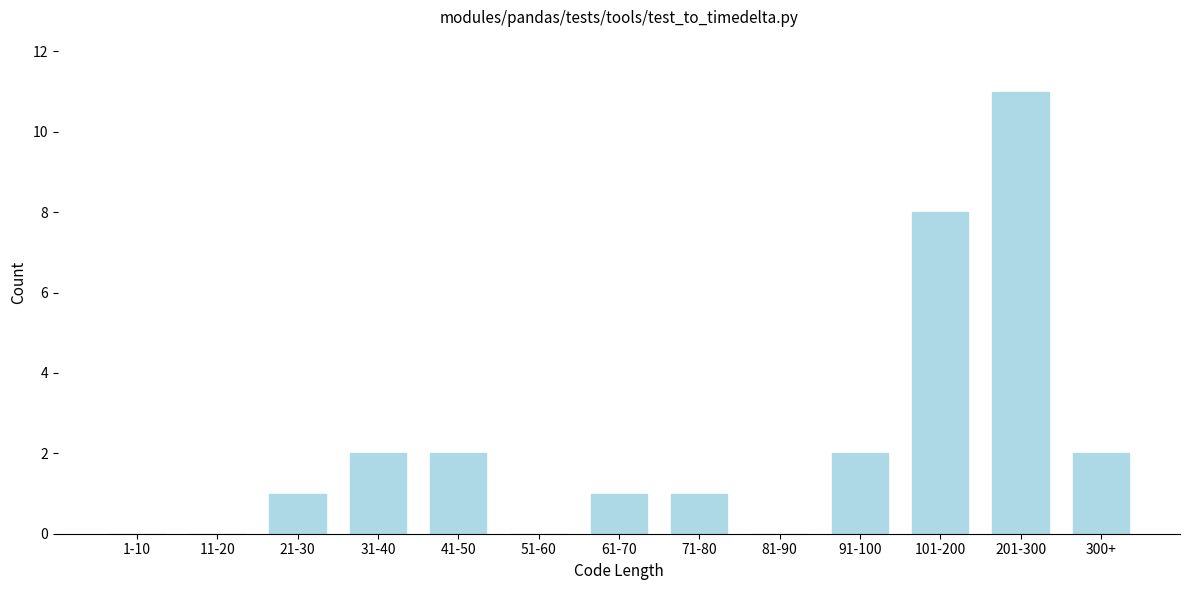

Reading right to left, extract all data points from this chart.

300+=2	201-300=11	101-200=8	91-100=2	81-90=0	71-80=1	61-70=1	51-60=0	41-50=2	31-40=2	21-30=1	11-20=0	1-10=0